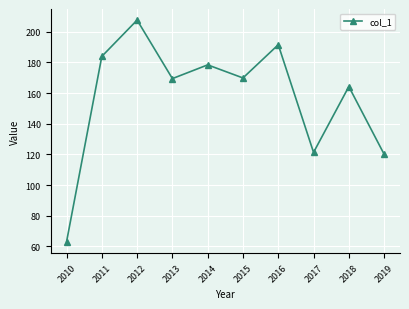

What is the ratio of the value at 2016 to the value at 2012?

0.9